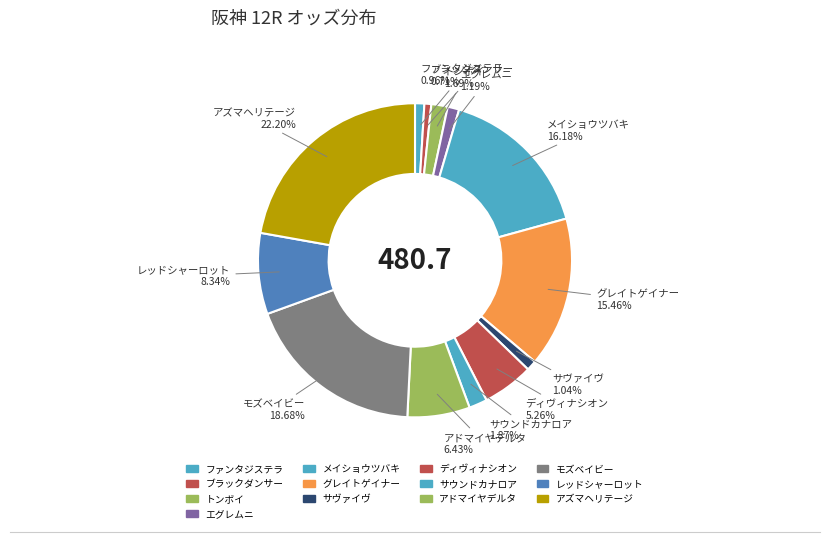

What portion of the pie excludes レッドシャーロット?

91.7%